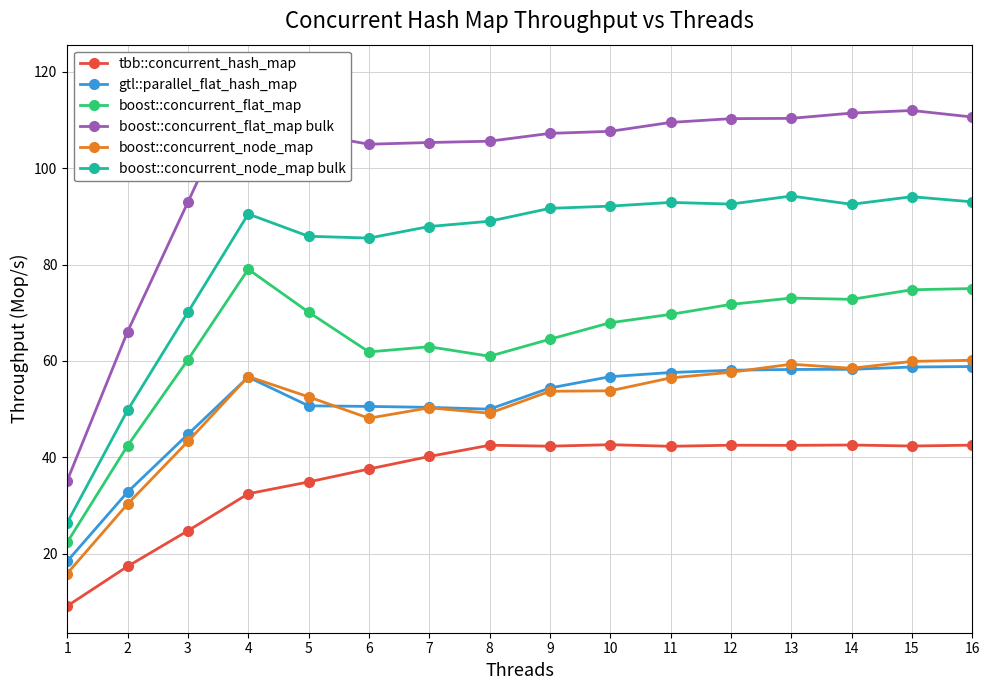

What is the highest value of the tbb::concurrent_hash_map series?

42.6